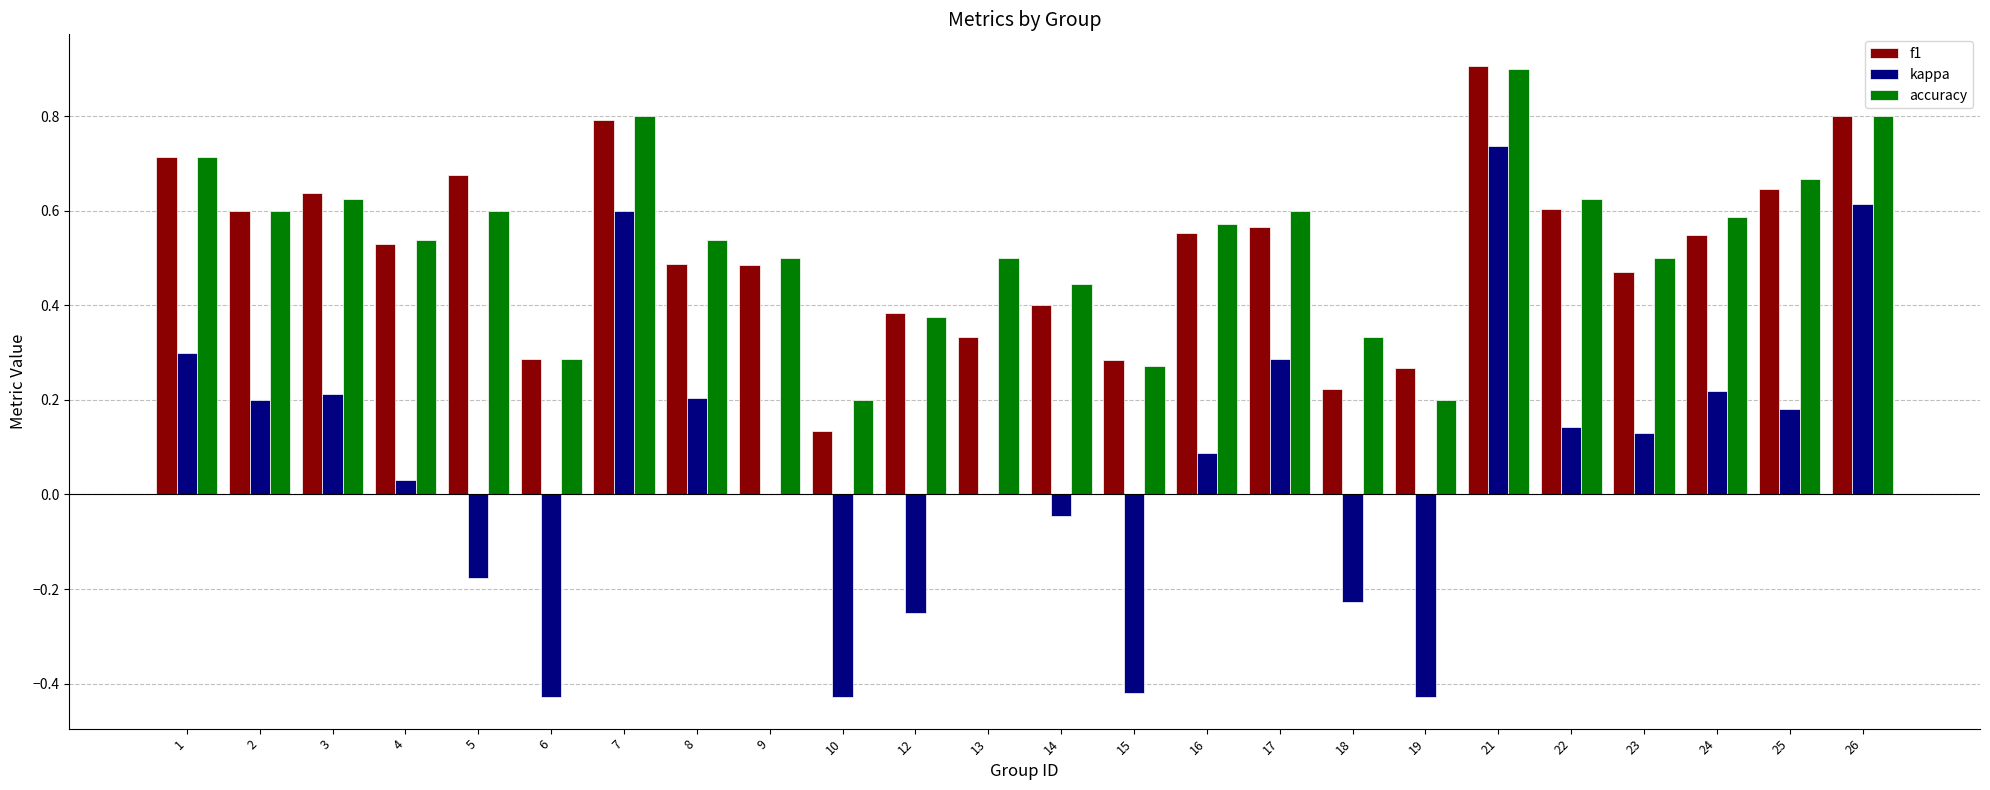

Which series has the largest range (max minus min)?

kappa